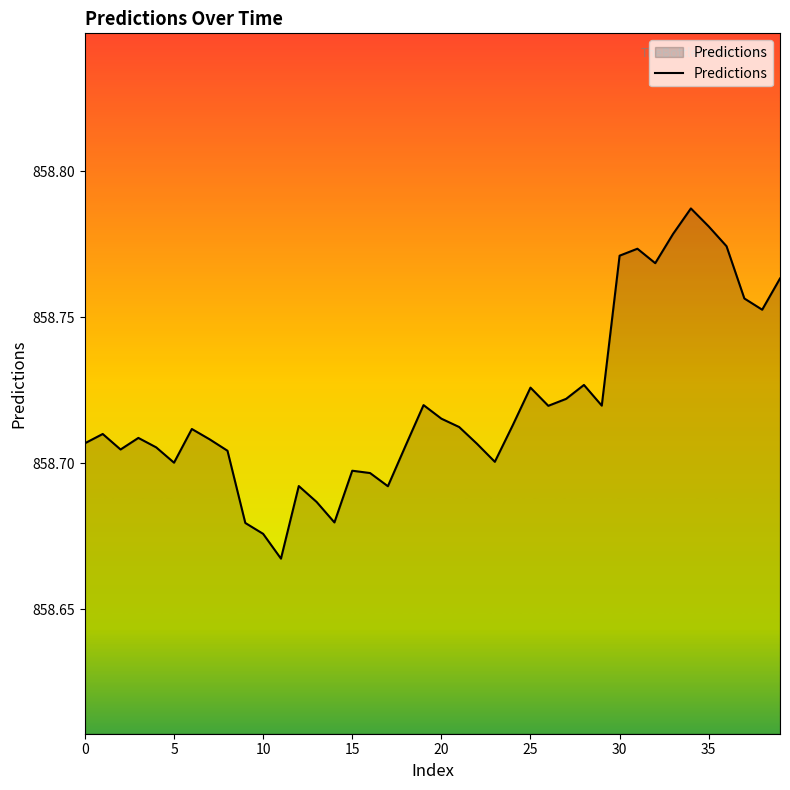

Is this an area chart (filled region under the line)?

Yes